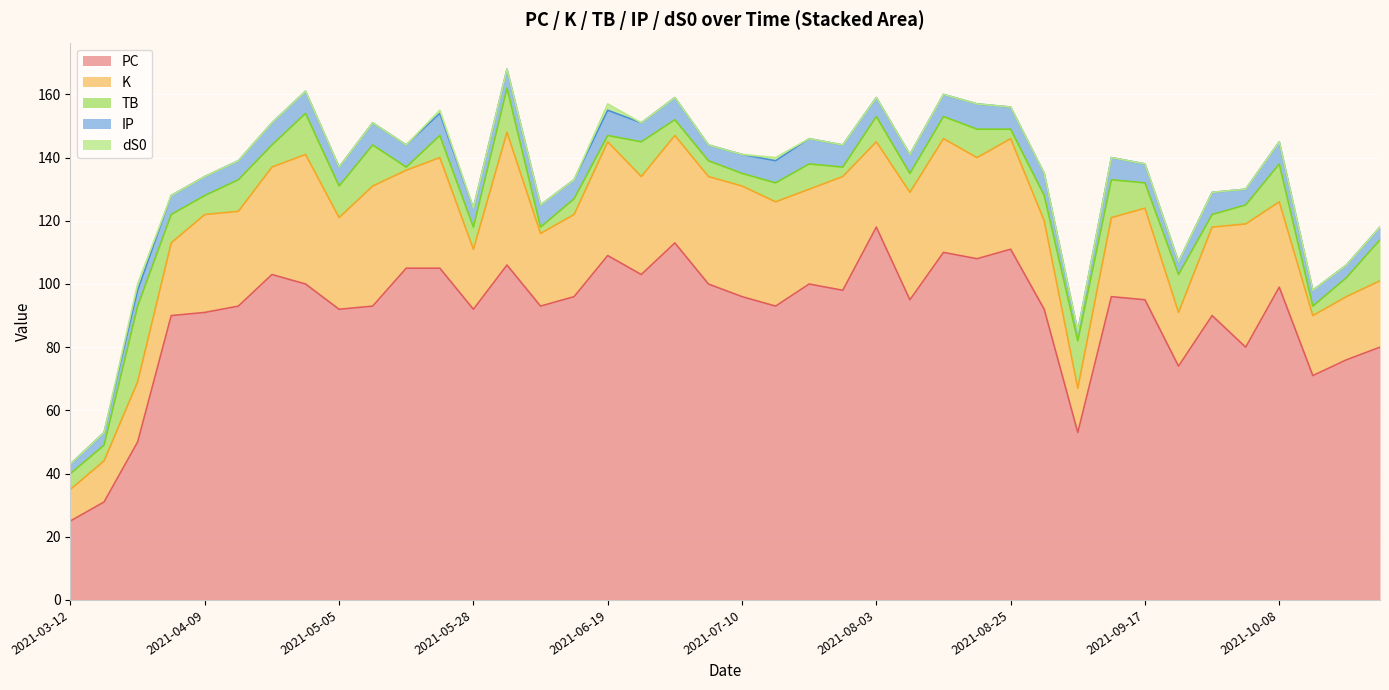

What is the spread (max minus min) of values at 2021-04-22?

103